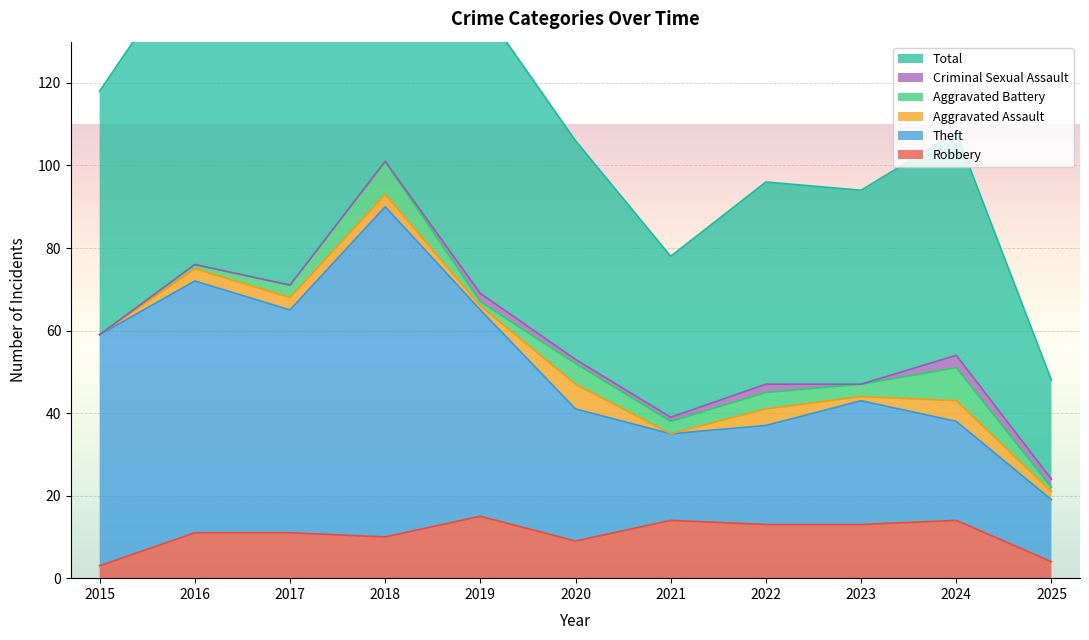

Where is the first local maximum for Total?

2016